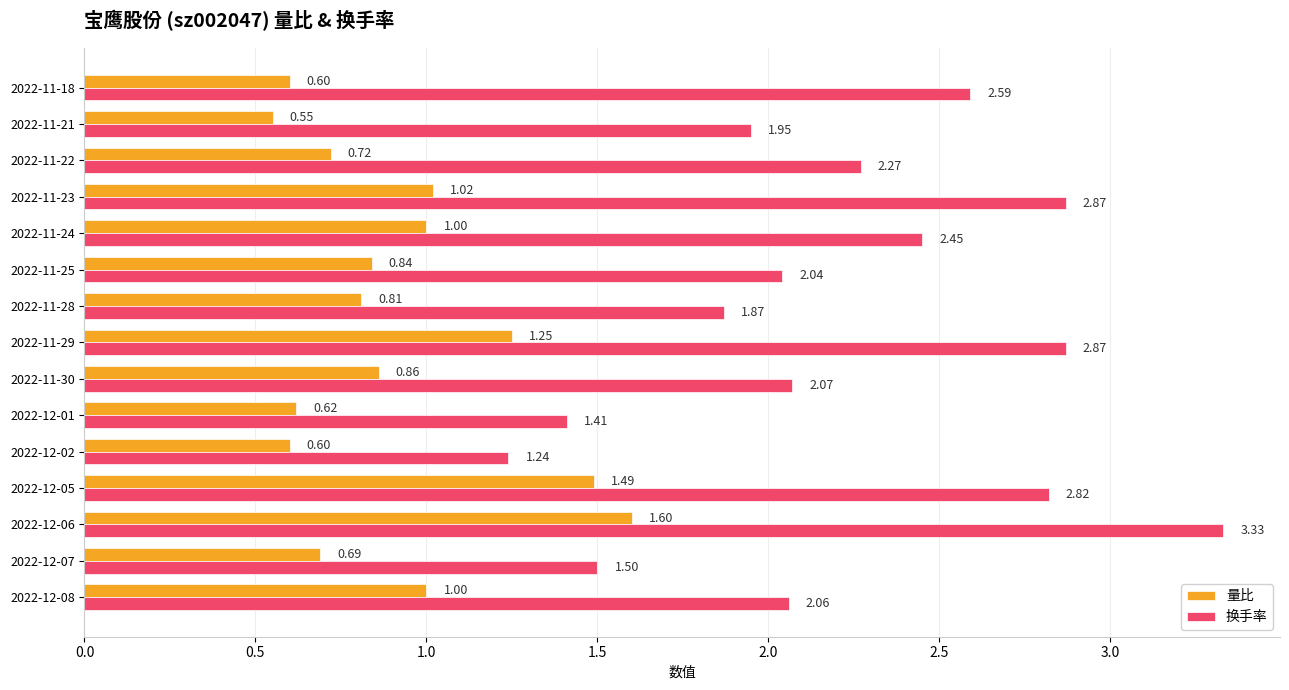

At how many categories does at least one series exceed 1?

15